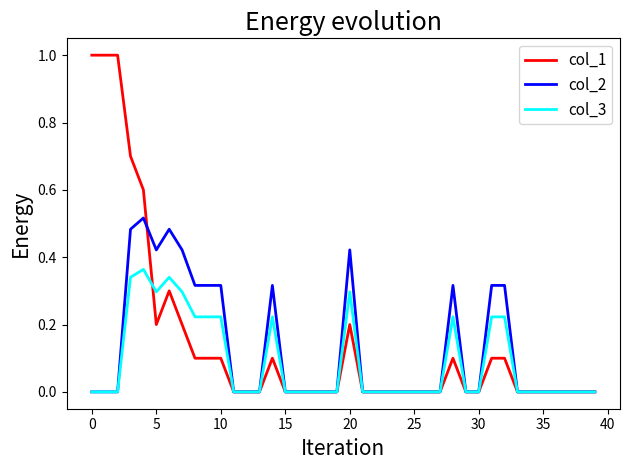

Which series has the widest spread of values?

col_1